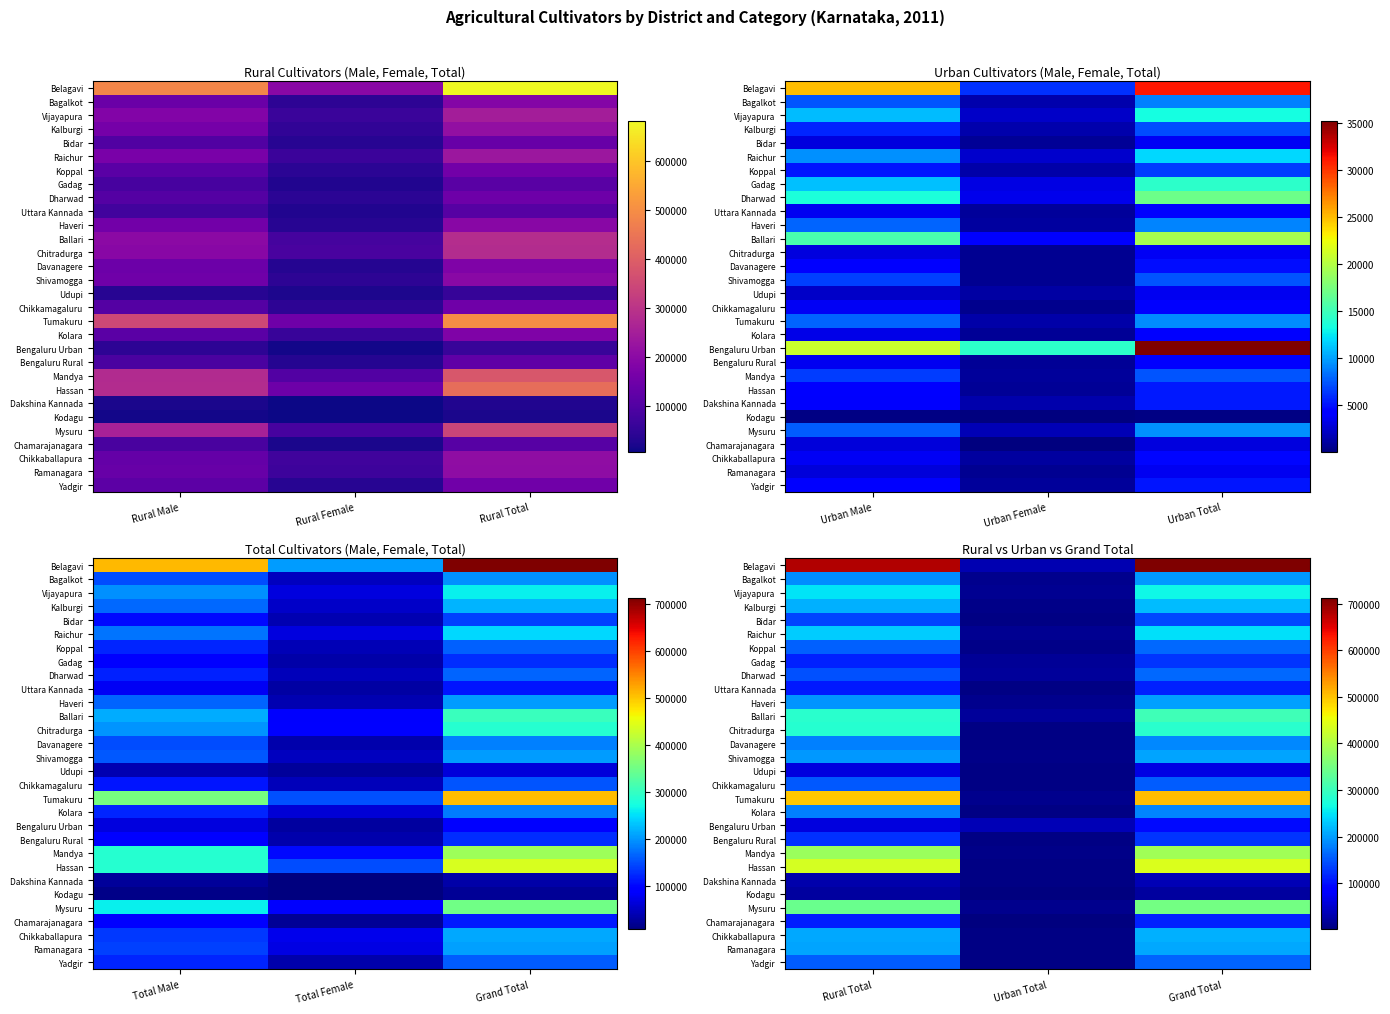

The value of Davanagere at Rural Total is 180473. True or false?

True